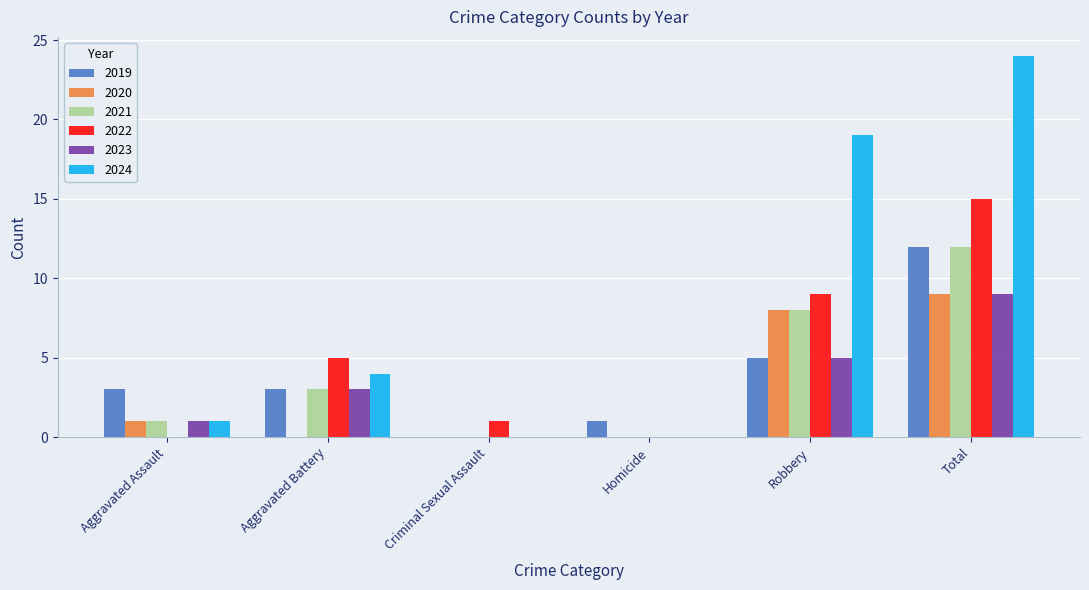

What is the maximum value shown in the chart?

24